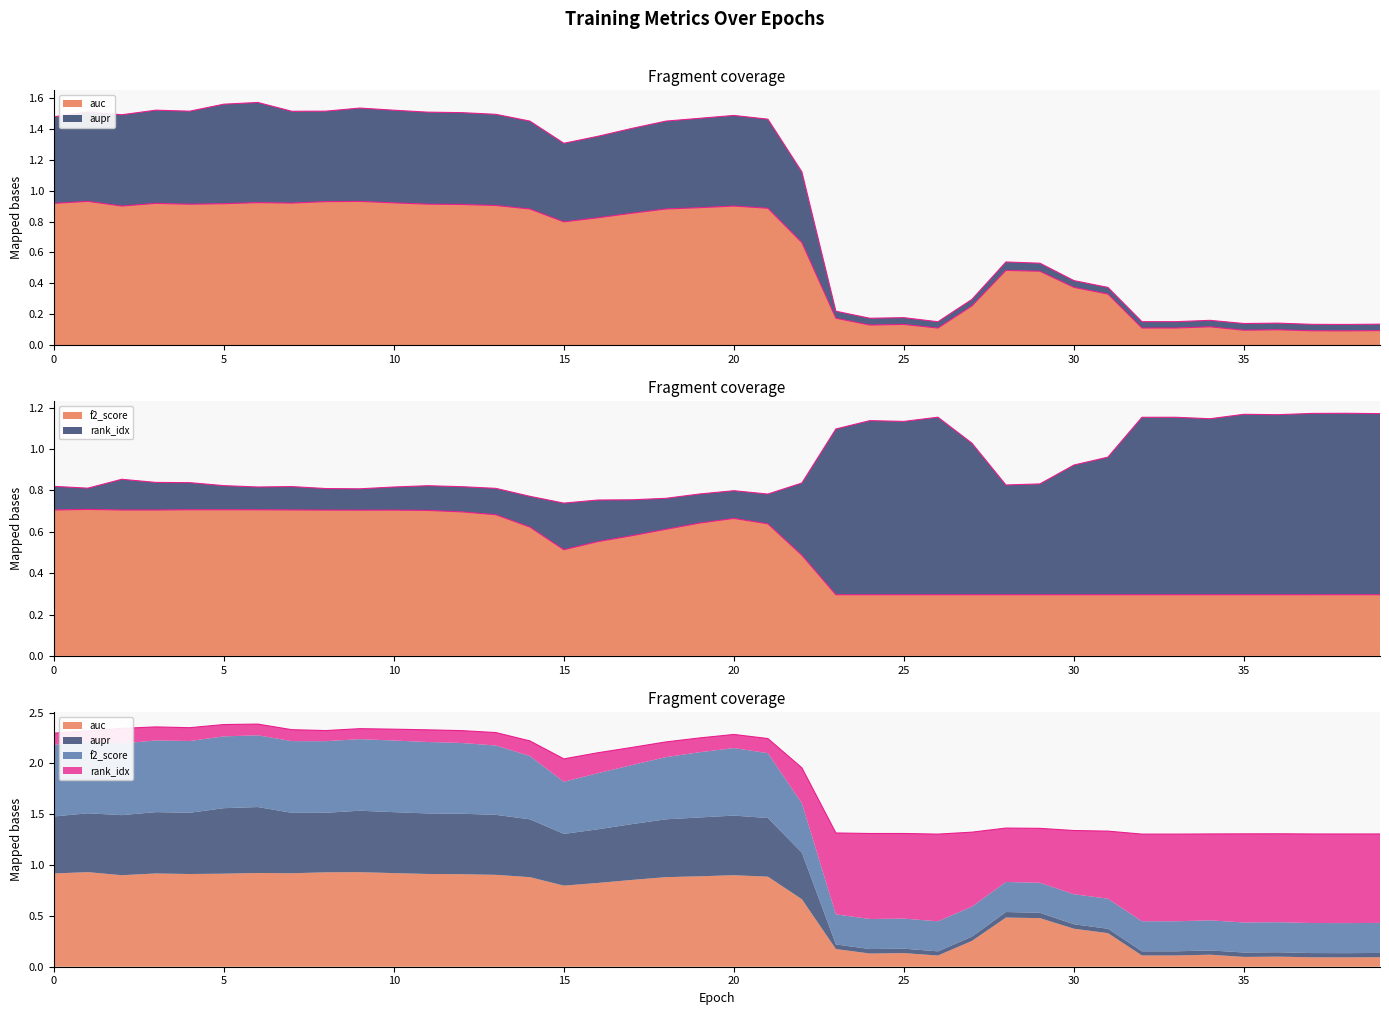

At which category is the sum across all series the highest?

6